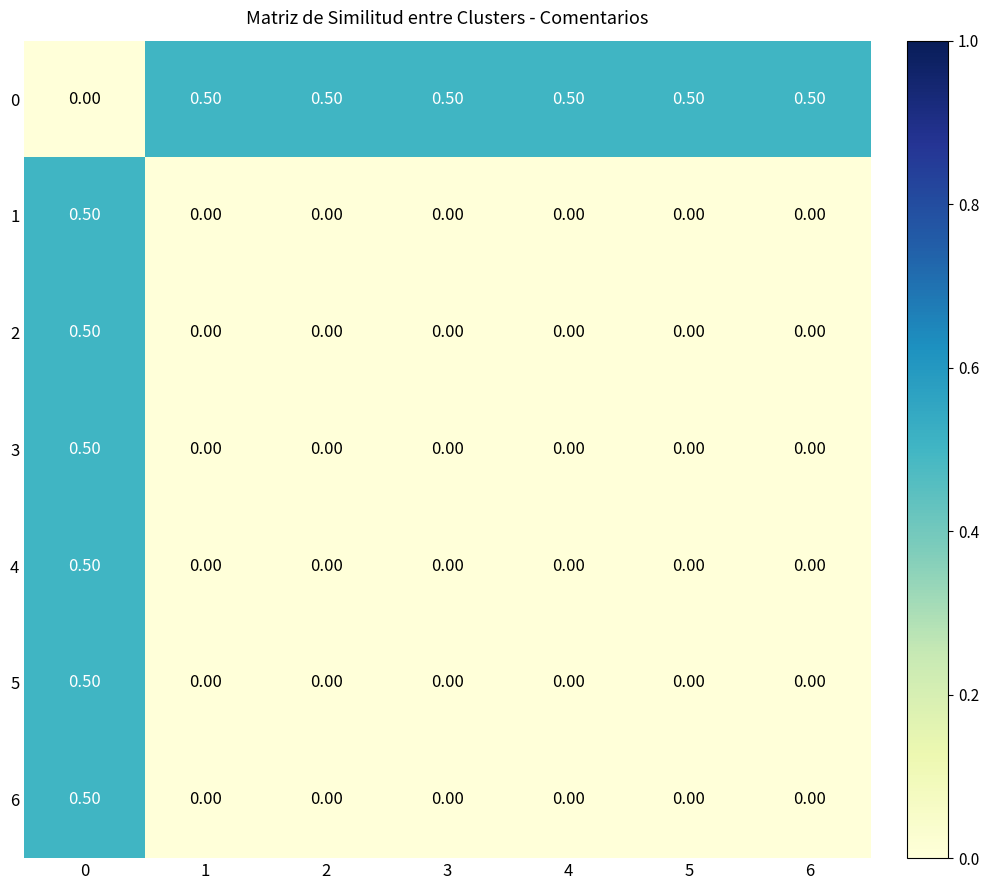

What is the difference between the maximum and minimum values in the 5 series?

0.5